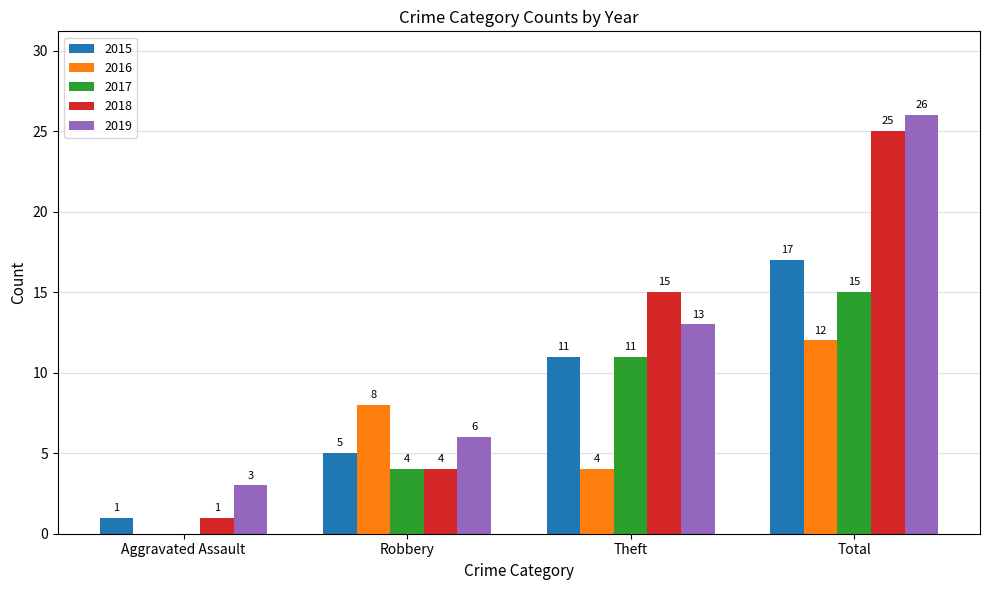

Reading left to right, list all the values displayed in this chart.

2015: Aggravated Assault=1	Robbery=5	Theft=11	Total=17
2016: Aggravated Assault=0	Robbery=8	Theft=4	Total=12
2017: Aggravated Assault=0	Robbery=4	Theft=11	Total=15
2018: Aggravated Assault=1	Robbery=4	Theft=15	Total=25
2019: Aggravated Assault=3	Robbery=6	Theft=13	Total=26